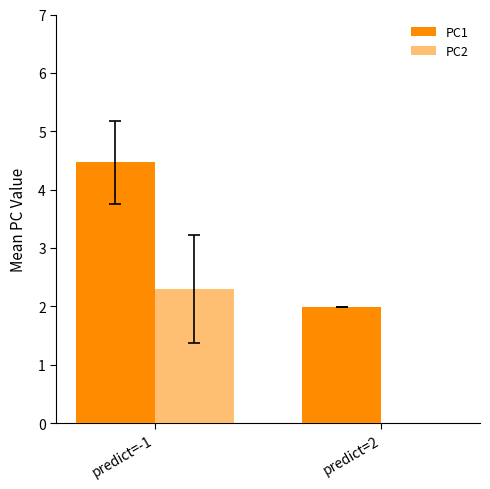

Between predict=-1 and predict=2, which is larger?

predict=-1